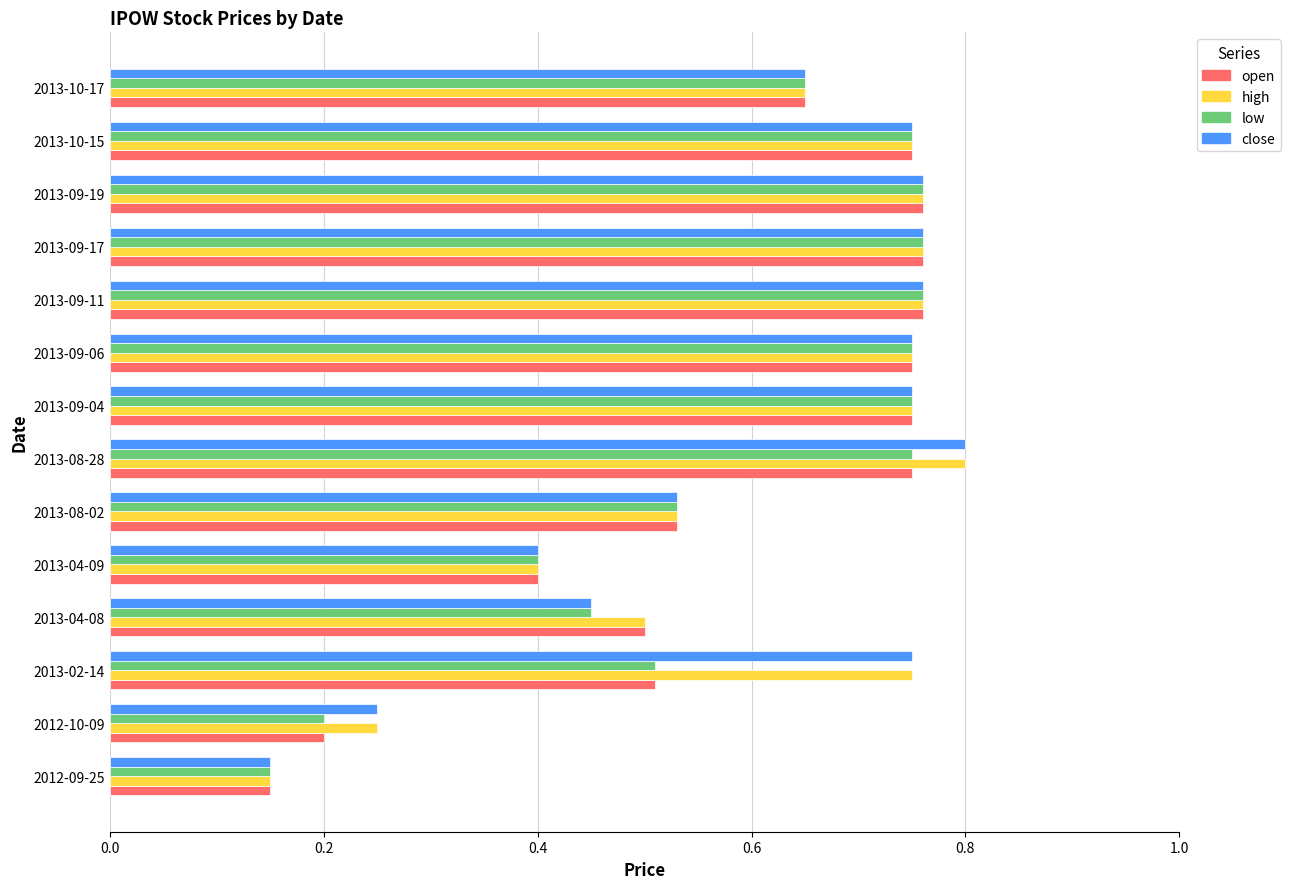

Is the value of open at 2013-10-15 greater than the value of close at 2012-09-25?

Yes